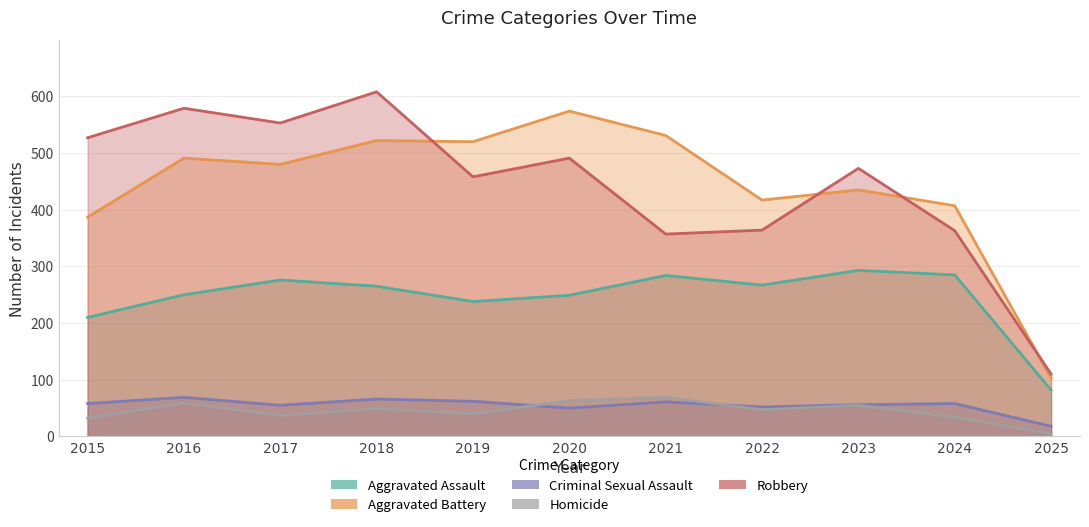

How many lines are shown in the chart?

5